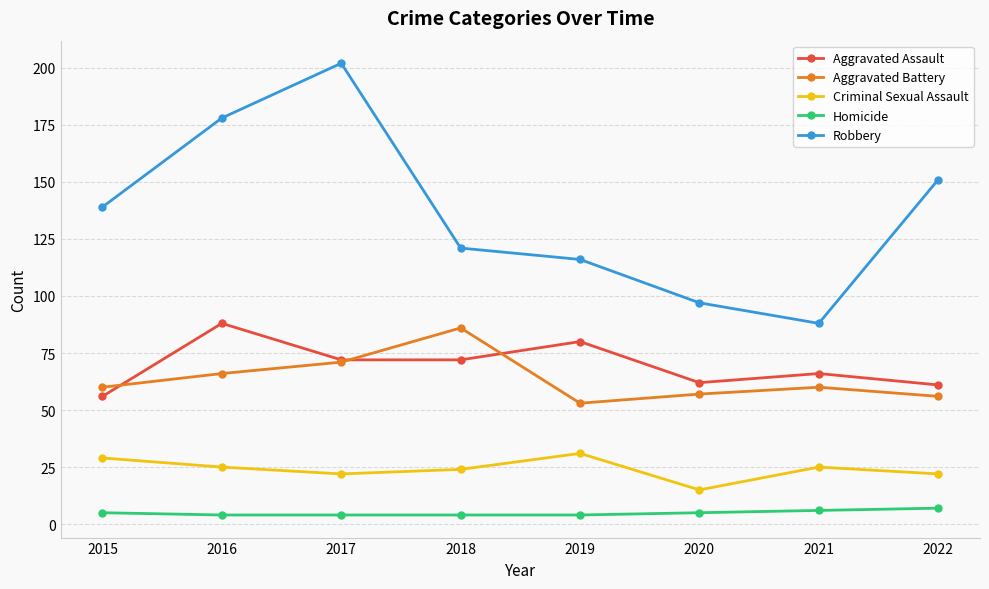

Which category has the lowest value in the Aggravated Assault series?

2015